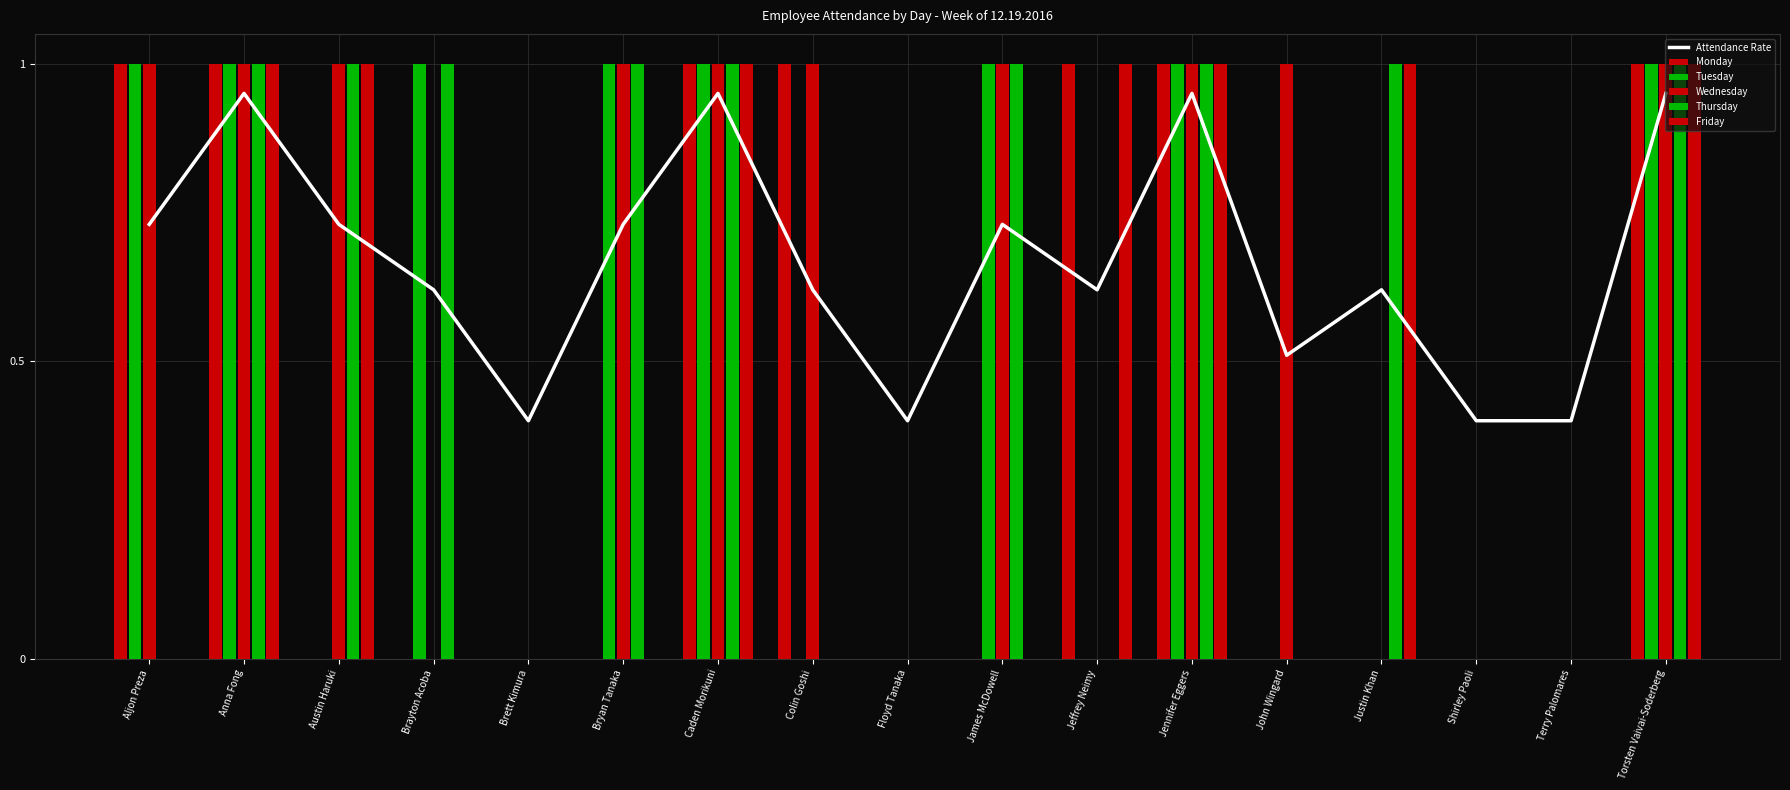

List the series in order of their peak value, lowest first.

Attendance Rate, Monday, Tuesday, Wednesday, Thursday, Friday